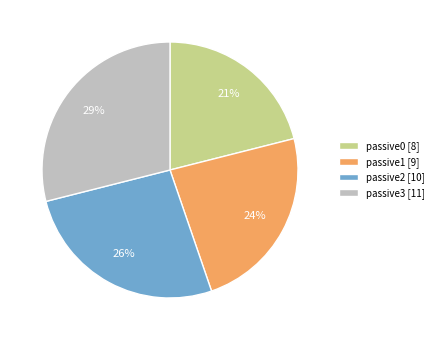

To the nearest percent, what percentage of the pie is passive1?

24%